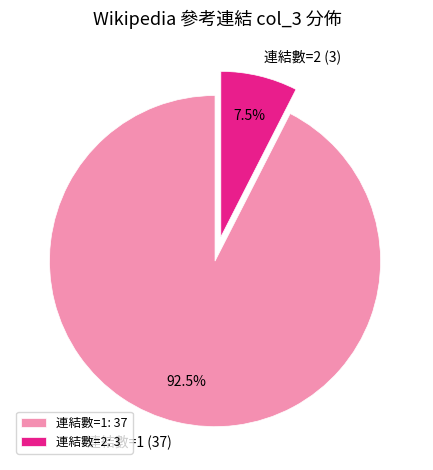

What percentage do 連結數=2 (3) and 連結數=1 (37) together represent?

100.0%